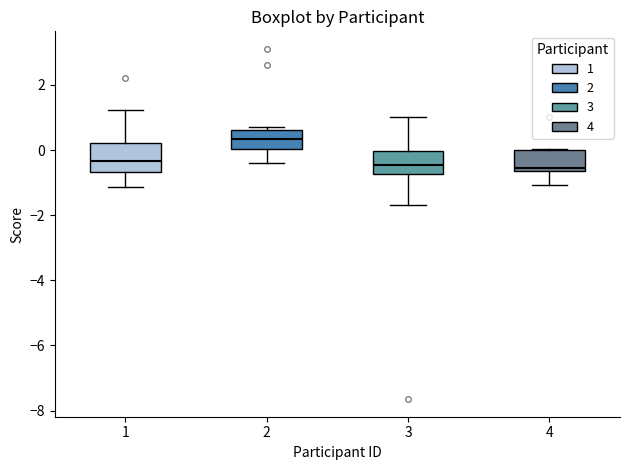

Where does the upper whisker of the box at x = 1 end on the y-axis? The values are not printed on the chart, so give them approximately, as read against the axis.

1.2